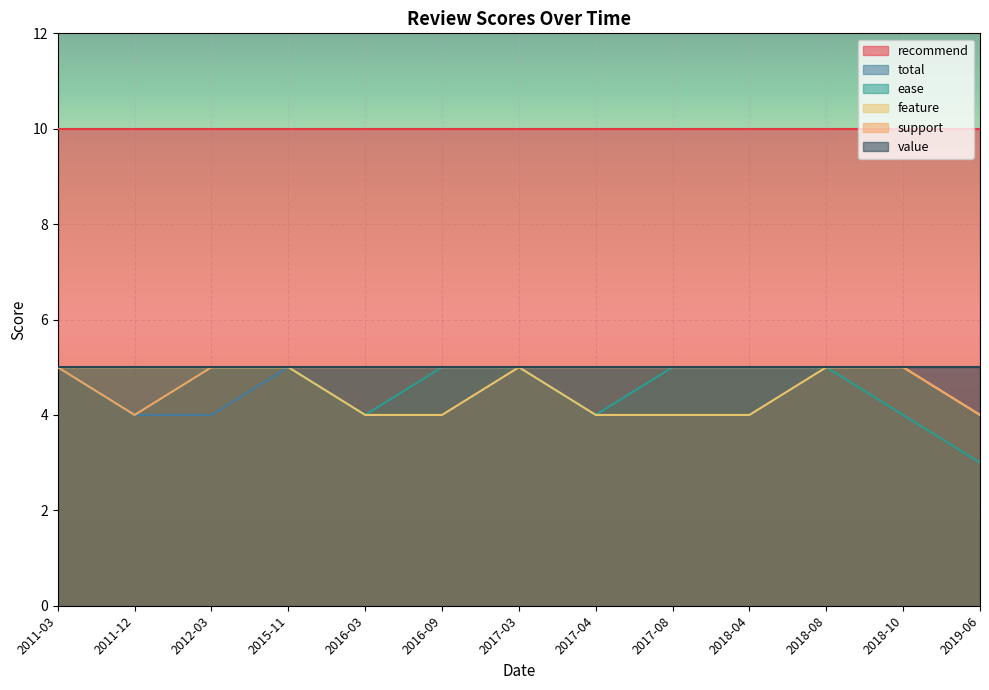

Which series has the largest total across all categories?

recommend